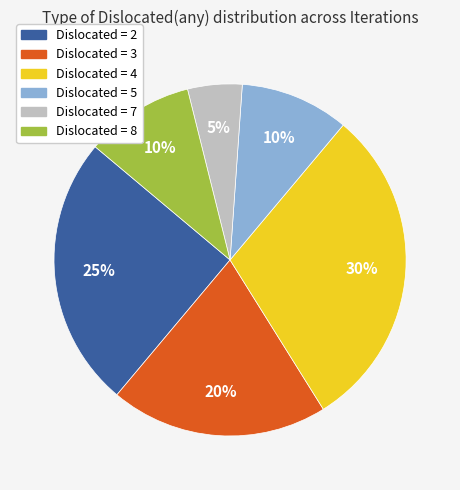

Does Dislocated = 8 represent more than half of the total?

No